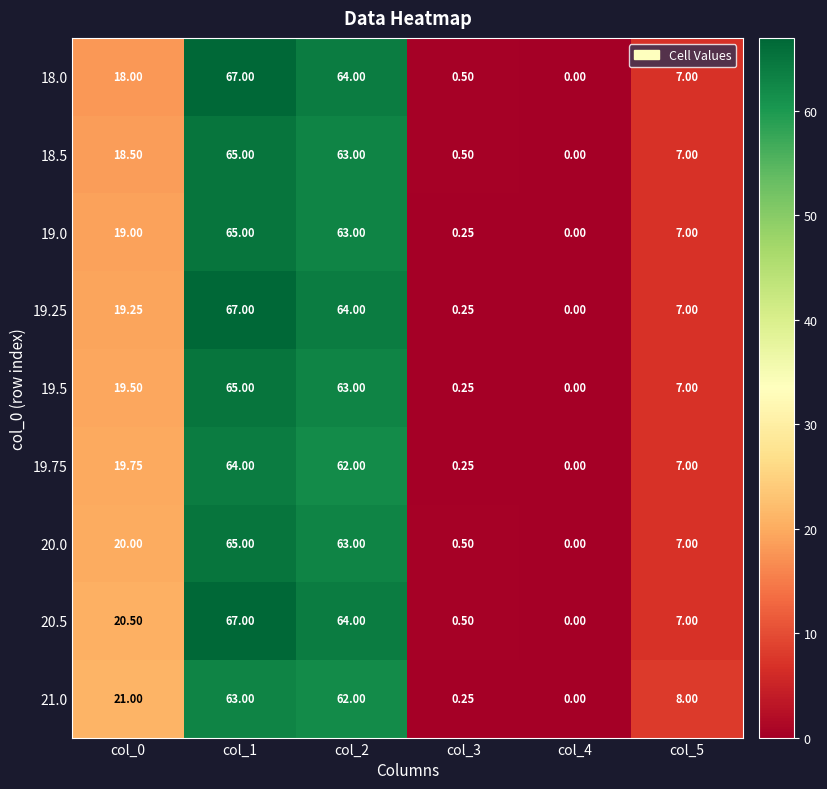

Is the value of 20.5 at col_2 greater than the value of 19.75 at col_4?

Yes